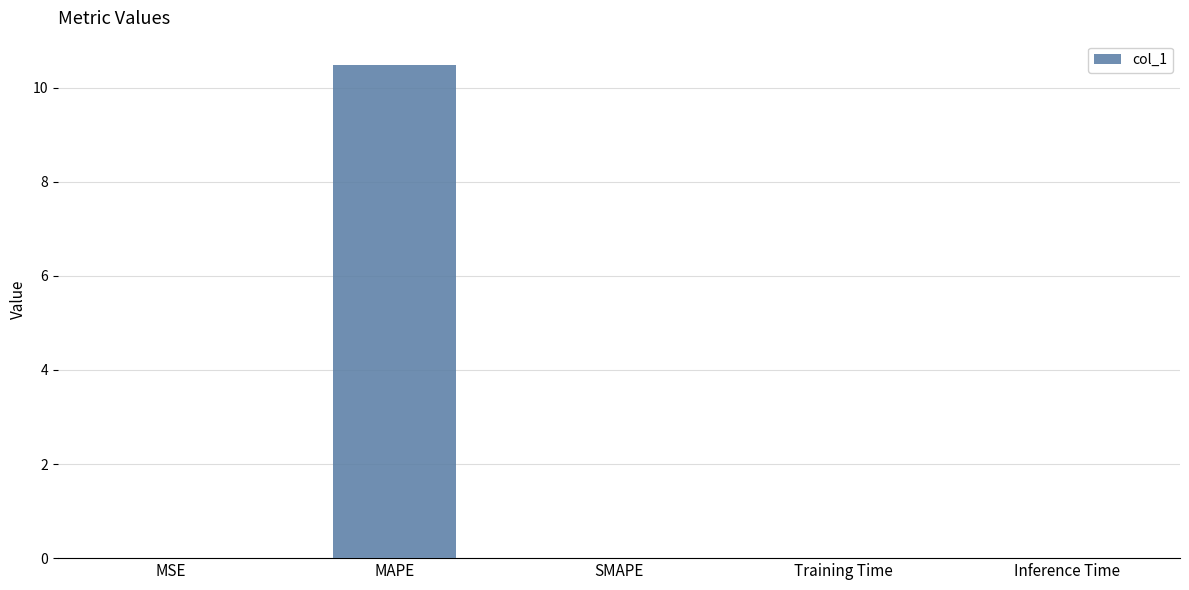

How many categories are shown in the chart?

5